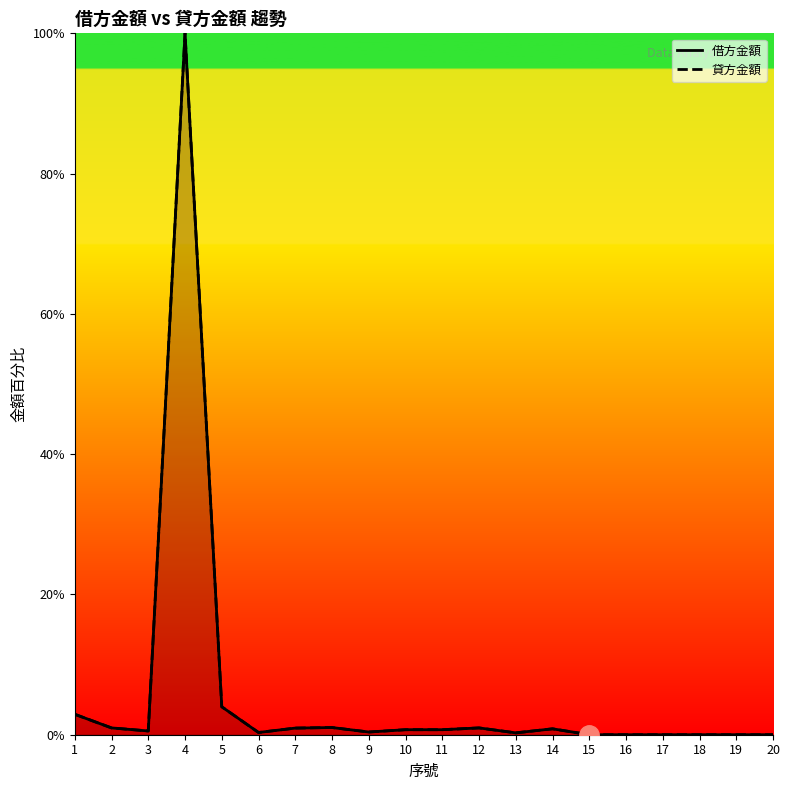

What are all the series names shown in the legend?

借方金額, 貸方金額